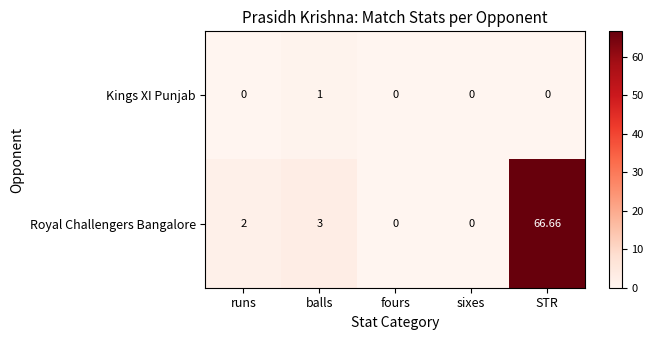

At which category is the sum across all series the highest?

STR